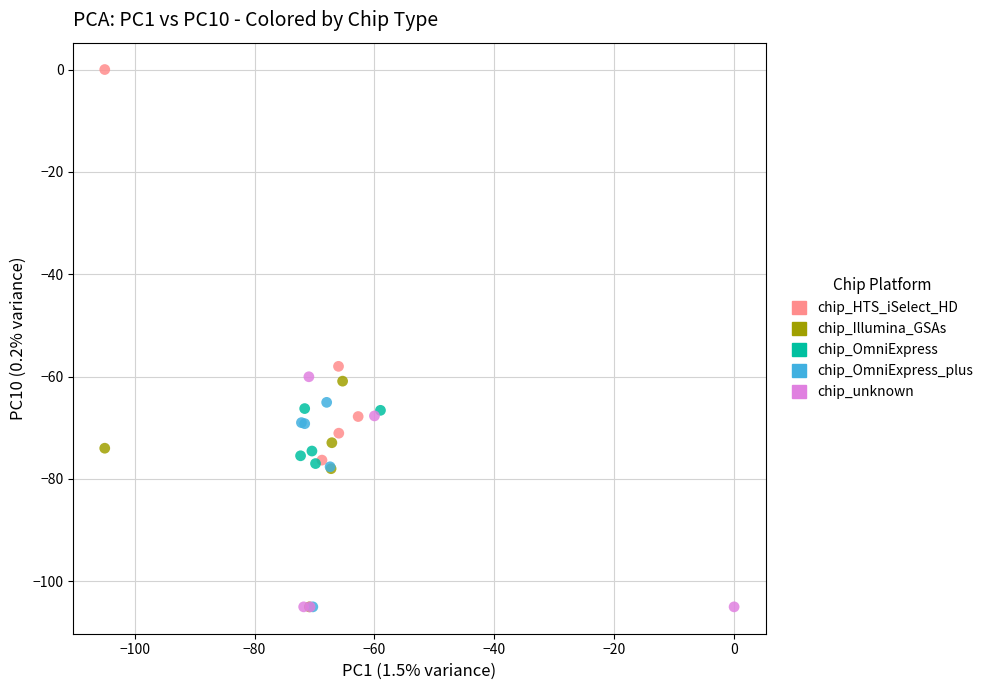

What are all the series names shown in the legend?

chip_HTS_iSelect_HD, chip_Illumina_GSAs, chip_OmniExpress, chip_OmniExpress_plus, chip_unknown